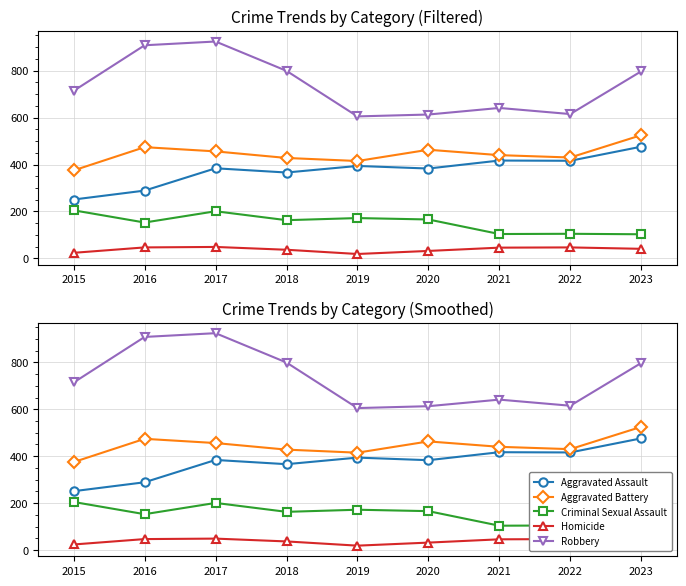

True or false: Aggravated Assault has a value of 341 at 2015.

False